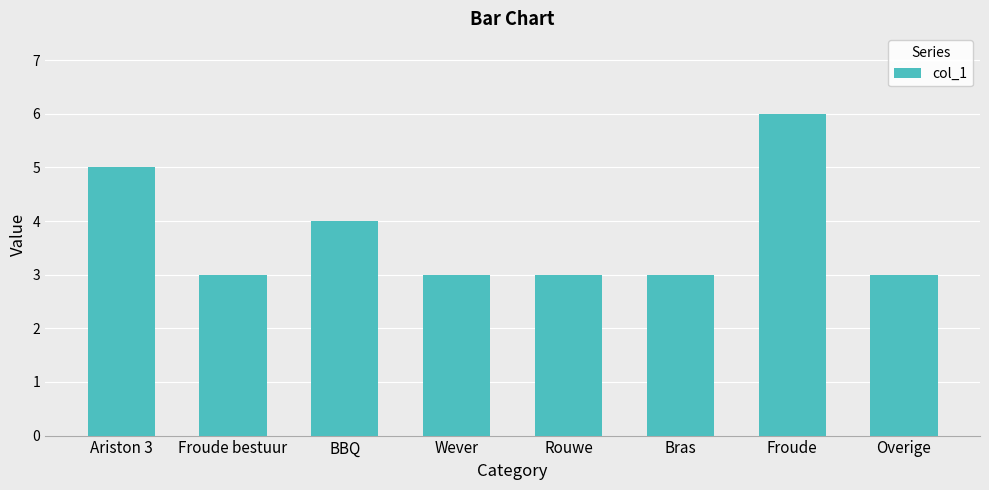

What is the average value?

4